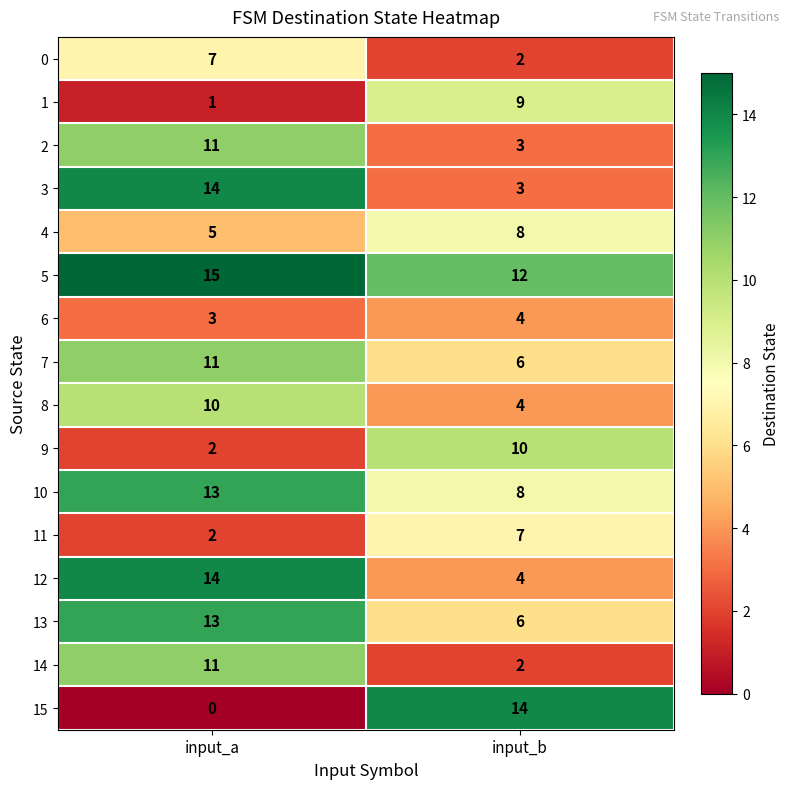

How many data points in 12 are less than 14?

1